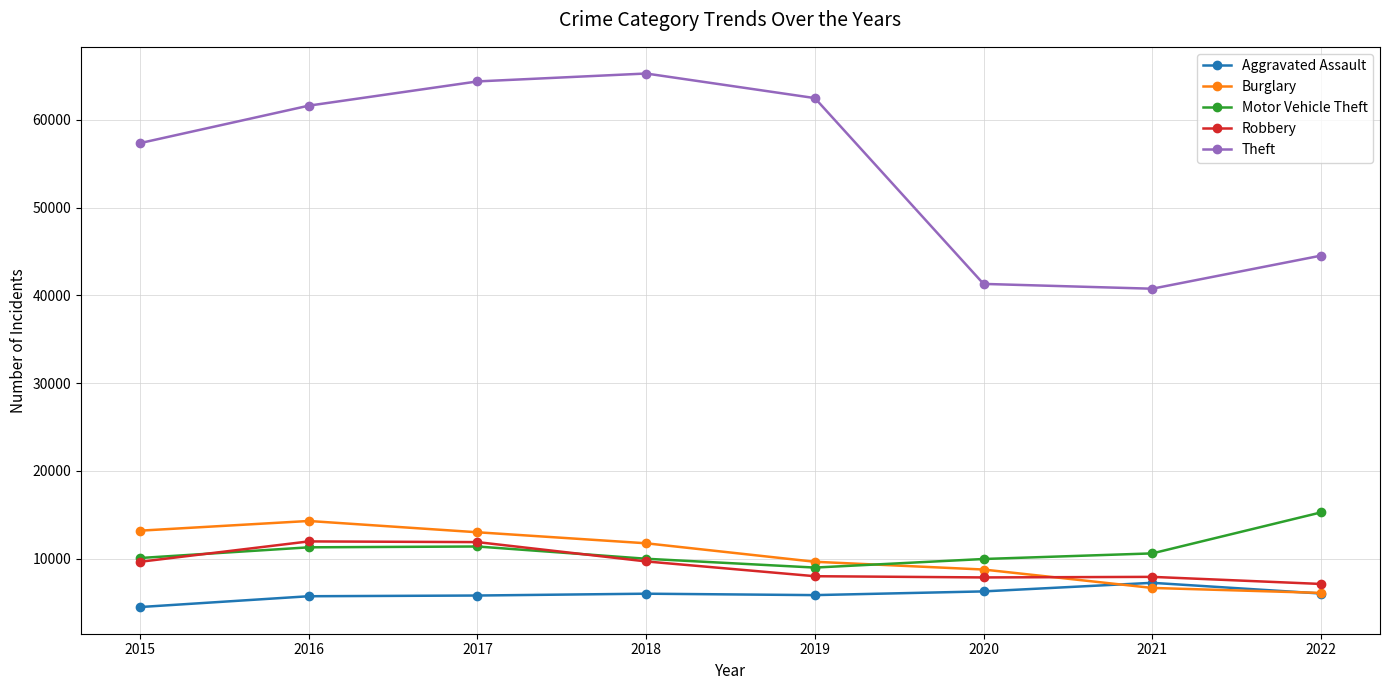

What is the value of the Aggravated Assault point at the 3rd from the left?

5793